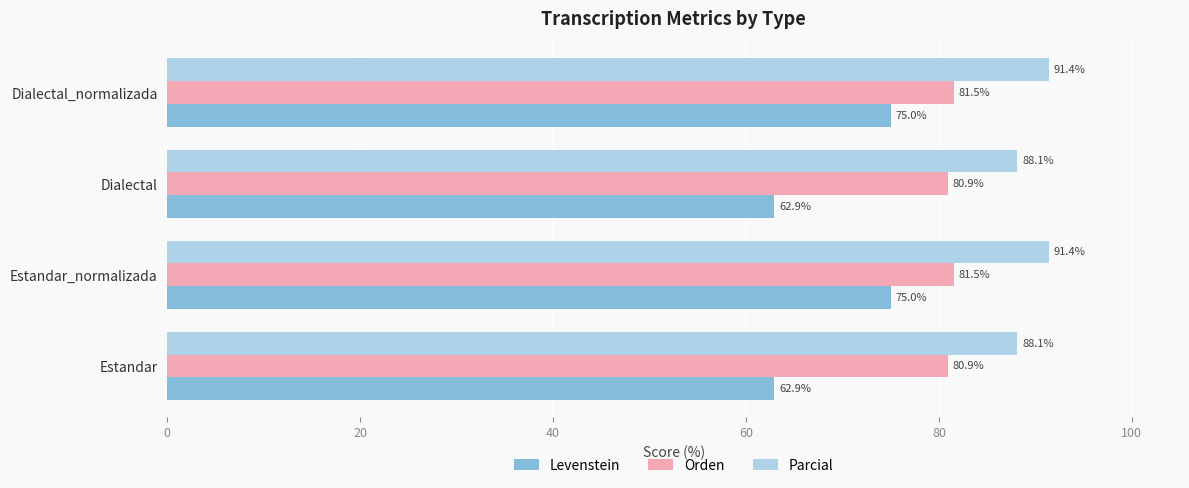

Between Estandar and Estandar_normalizada, which series saw the biggest shift?

Levenstein